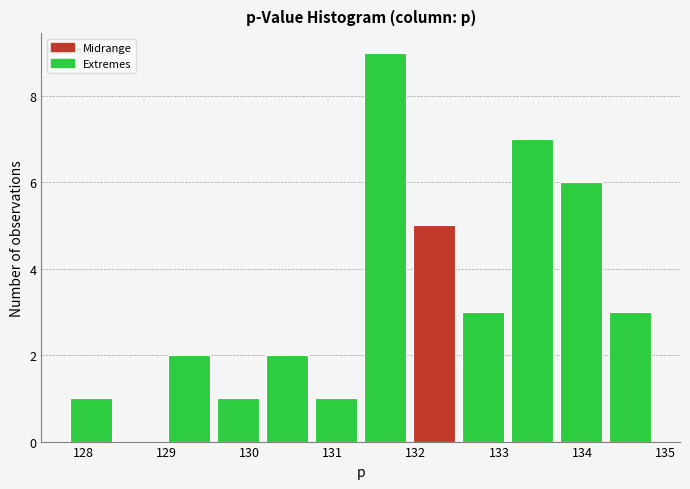

Which range on the x-axis has the tallest bar?

131.3 to 131.9